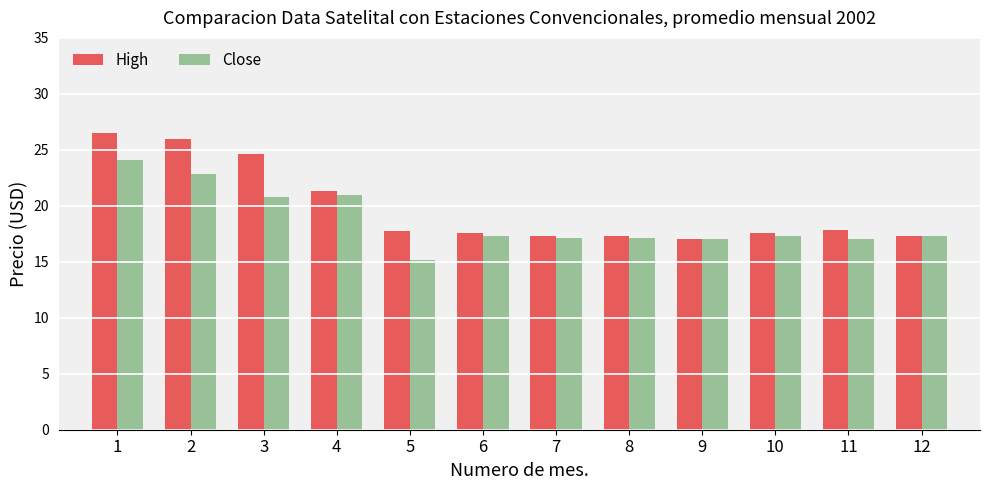

The value of Close at 12 is 27.8. True or false?

False